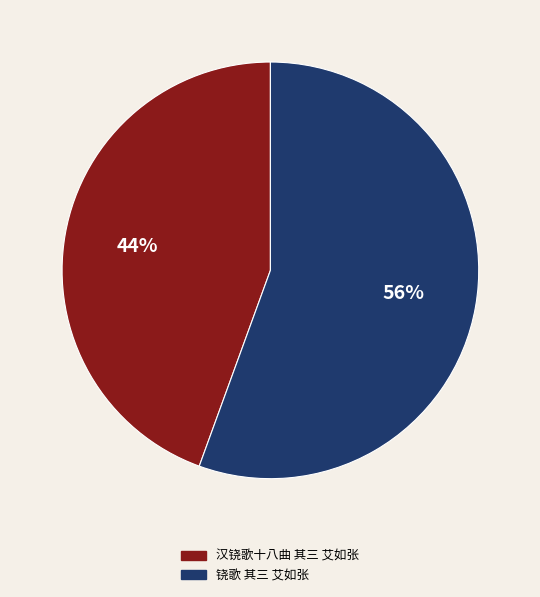

To the nearest percent, what percentage of the pie is 汉铙歌十八曲 其三 艾如张?

44%